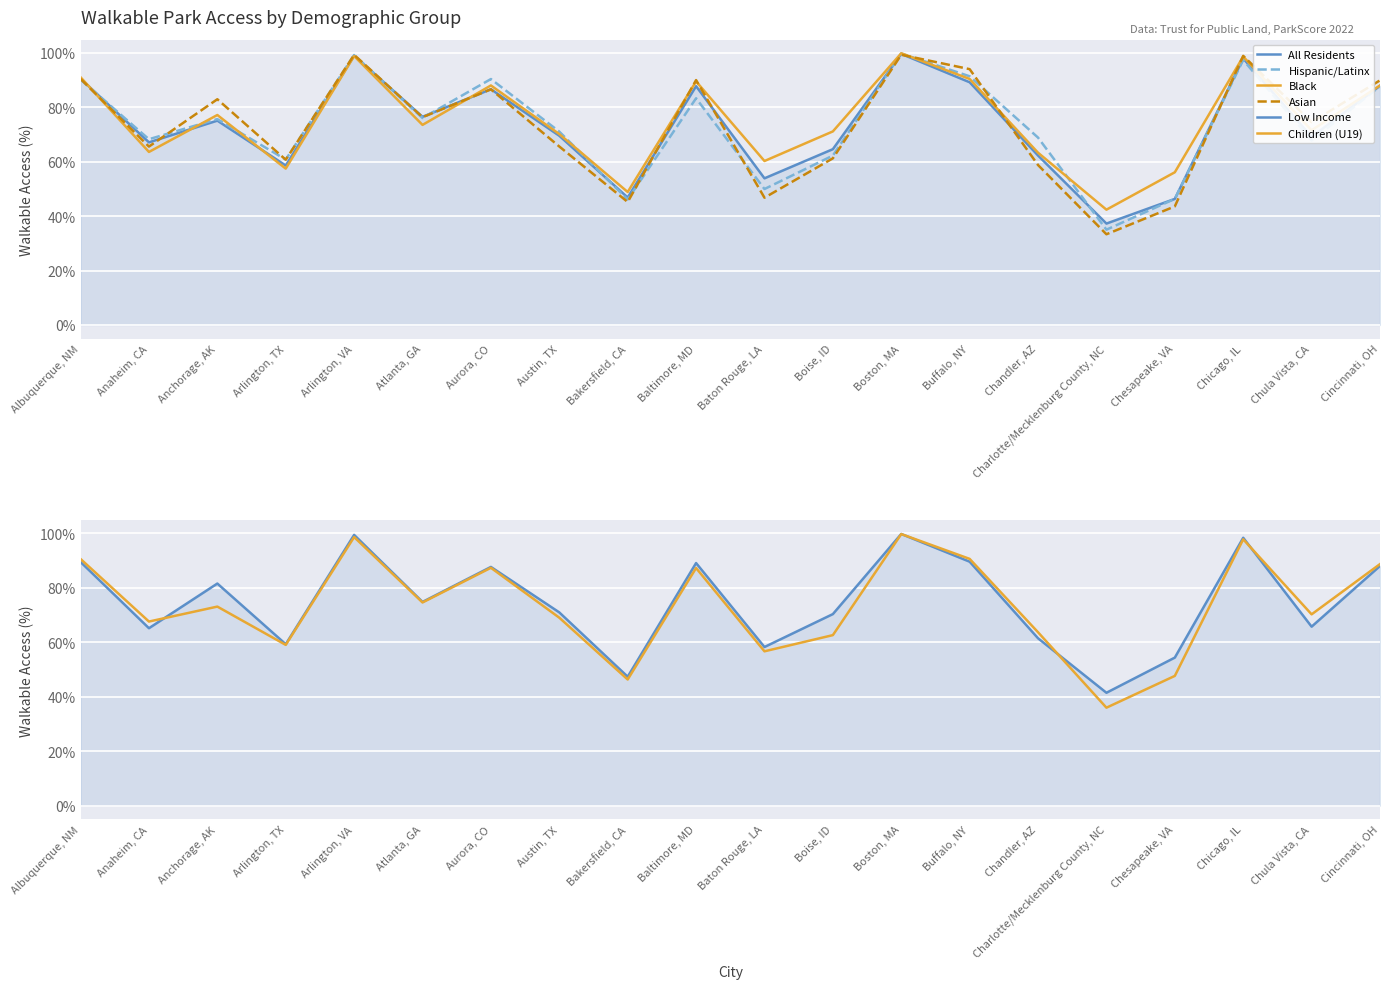

True or false: Low Income has more than 1 points higher than both neighbors.

True